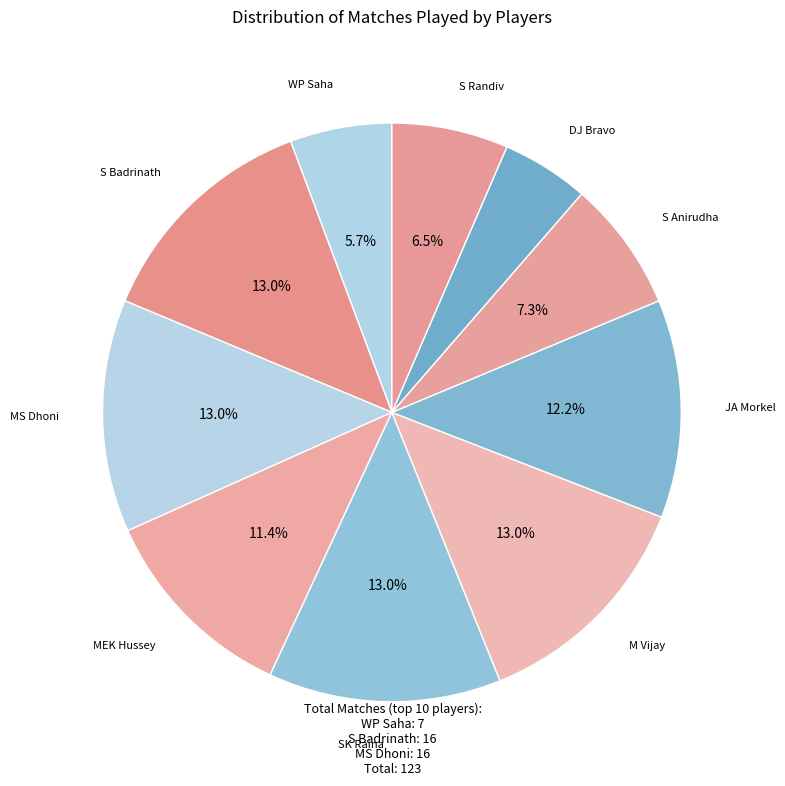

How many slices are in this pie chart?

10